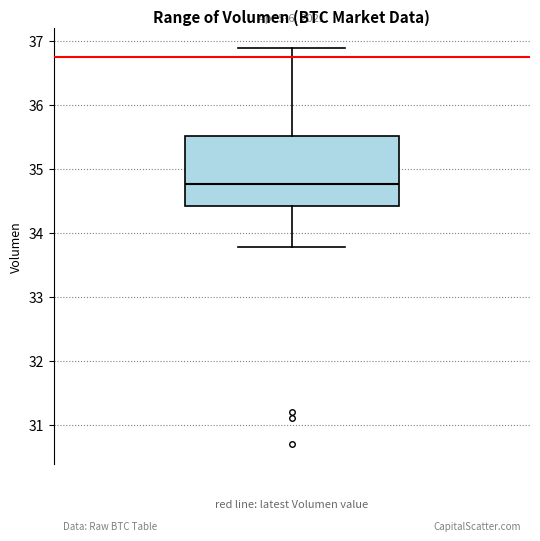

Where does the upper whisker of the box end on the y-axis? The values are not printed on the chart, so give them approximately, as read against the axis.

36.9